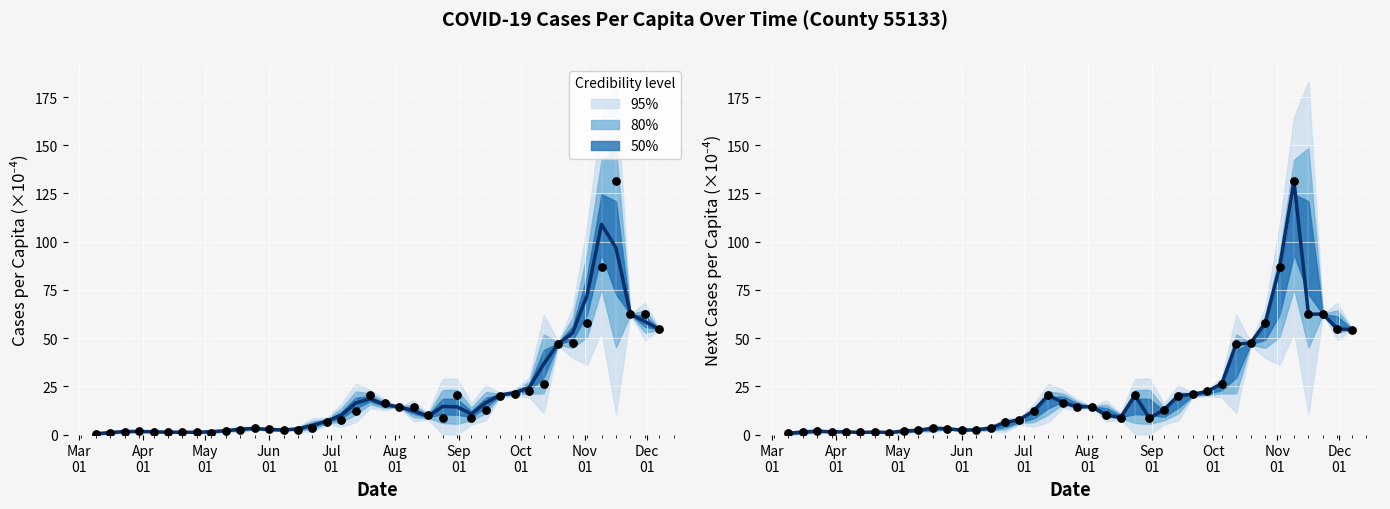

Which series has the largest total across all categories?

Predicted center